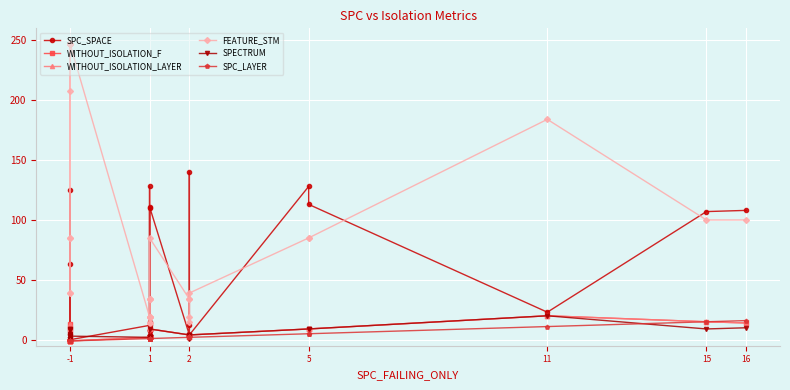

What is the sum of all SPC_SPACE values?

1238